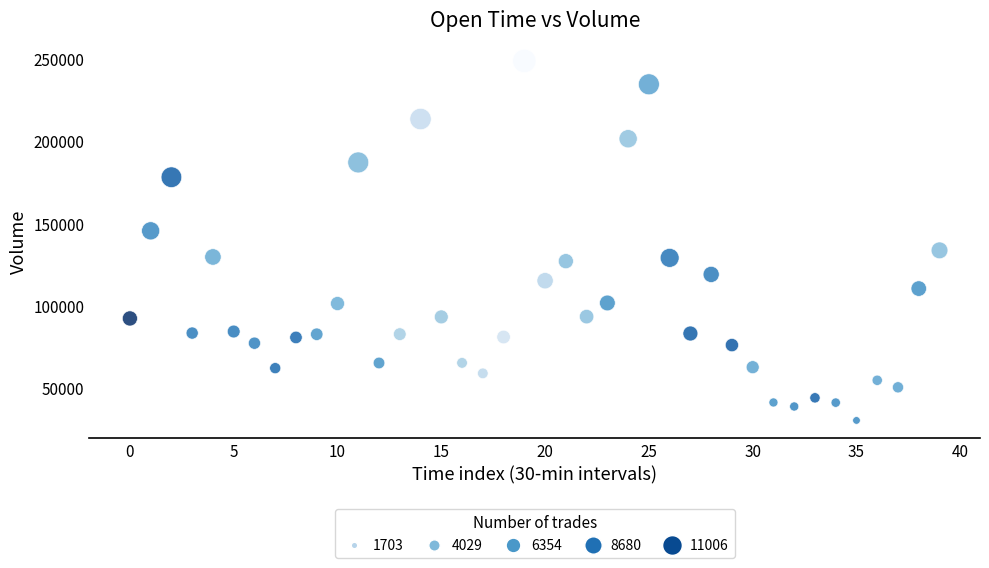

What is the range of Y values (max minus min)?

218297.2